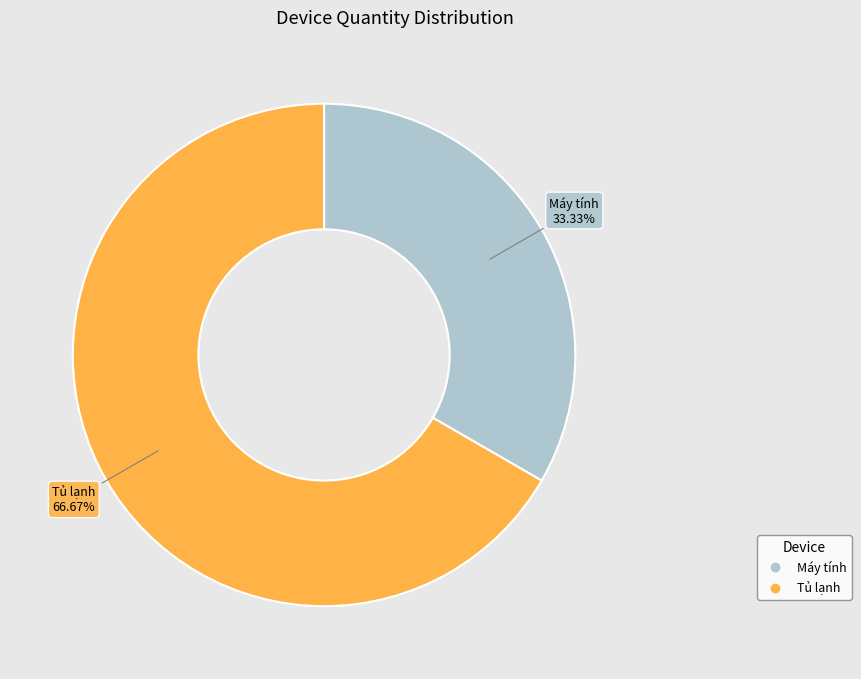

Count the number of slices in the pie.

2